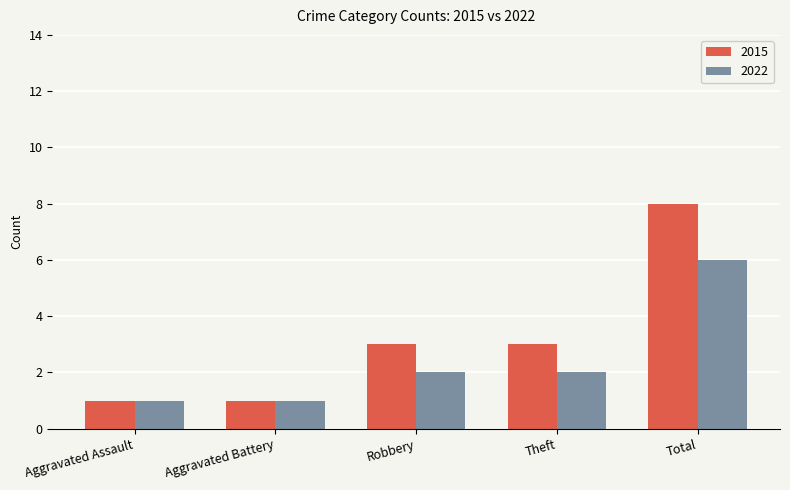

The value of 2015 at Total is 2. True or false?

False